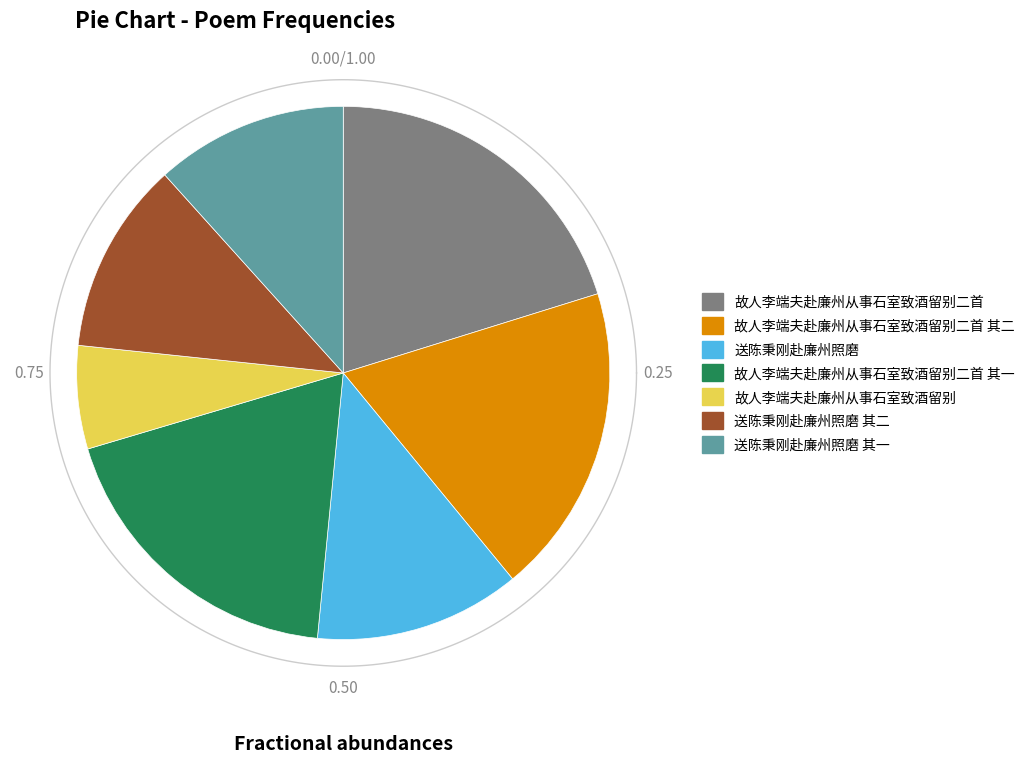

Count the number of slices in the pie.

7